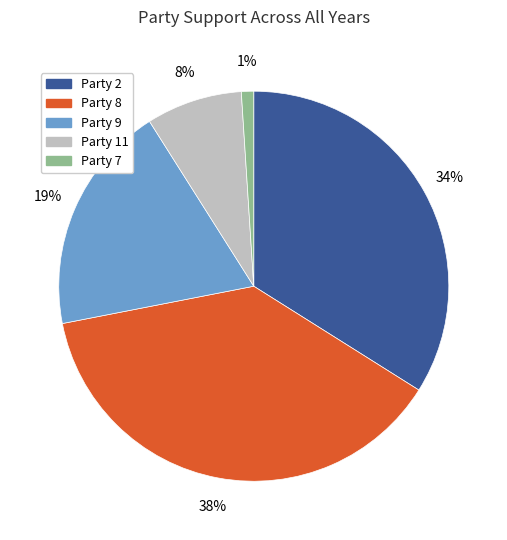

Is there any slice that represents more than half of the pie?

No